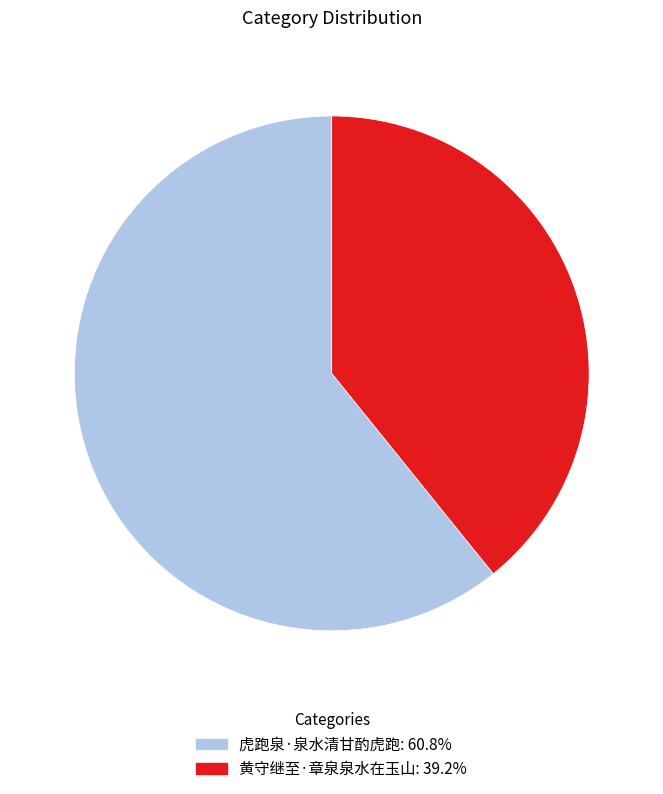

Combined, do 黄守继至·章泉泉水在玉山: 39.2% and 虎跑泉·泉水清甘酌虎跑: 60.8% account for over 50%?

Yes